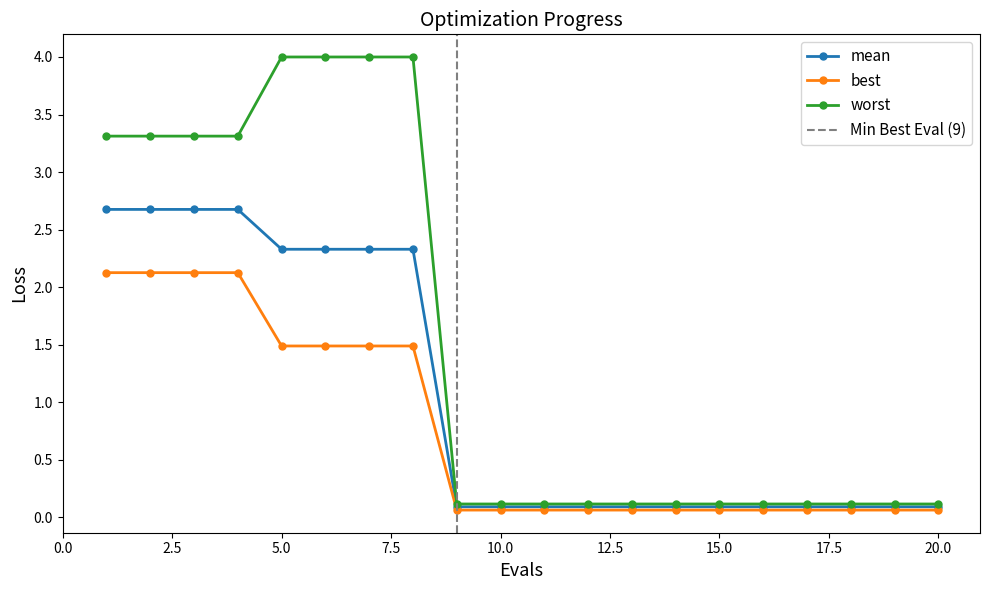

At 18, list the series in order from largest to smallest.

worst, mean, best